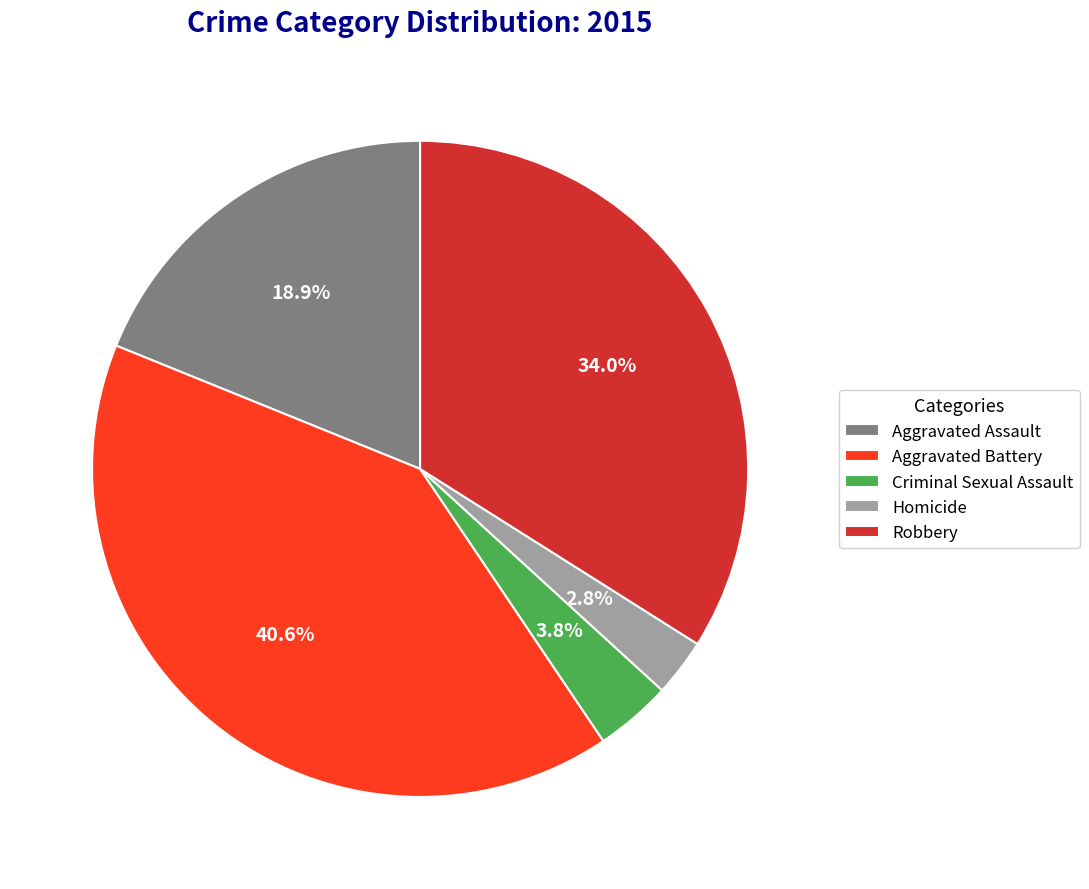

Count the number of slices in the pie.

5